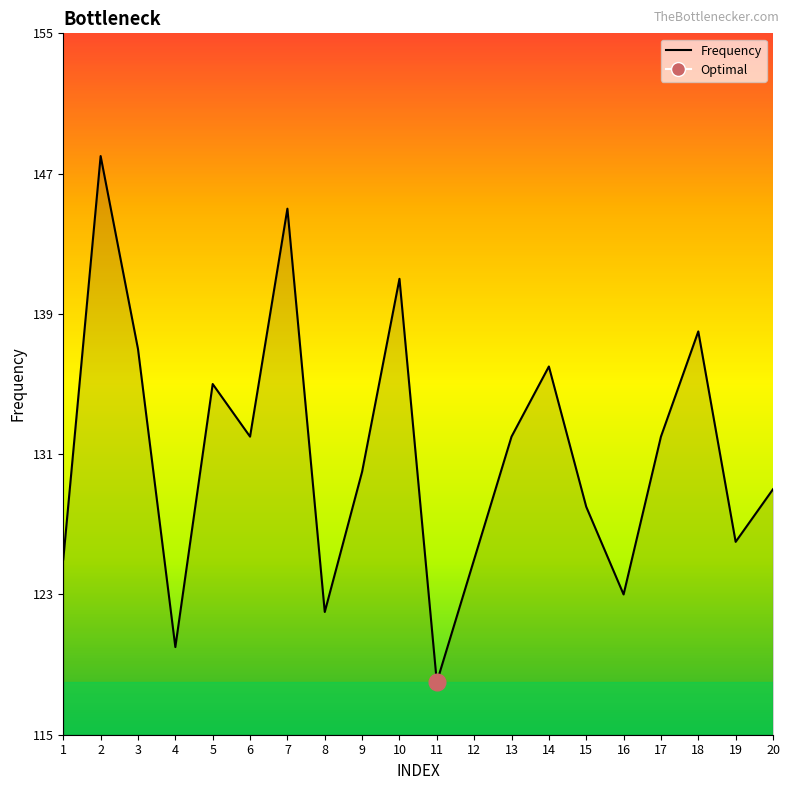

Read the value at 14, to the nearest 10.

140